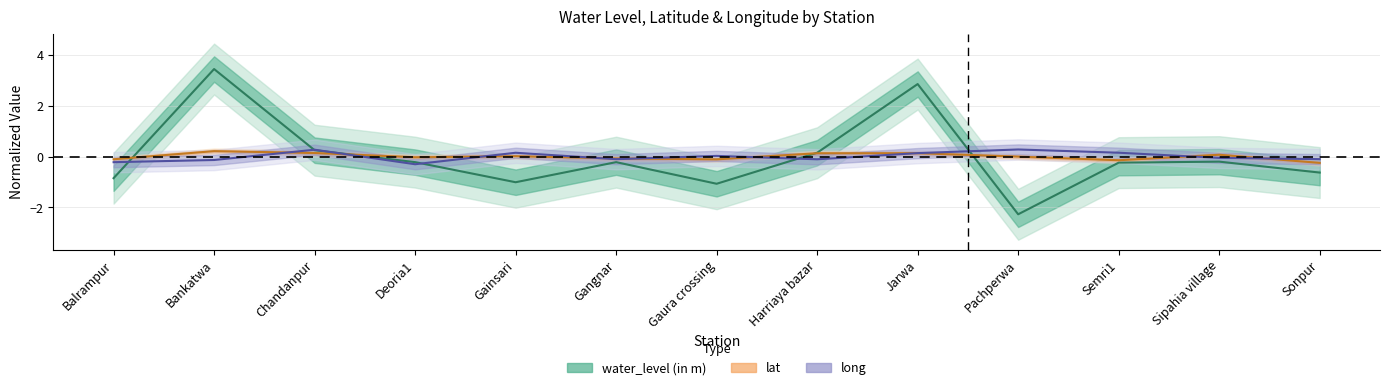

What is the approximate value of water_level (in m) at Bankatwa?

3.4